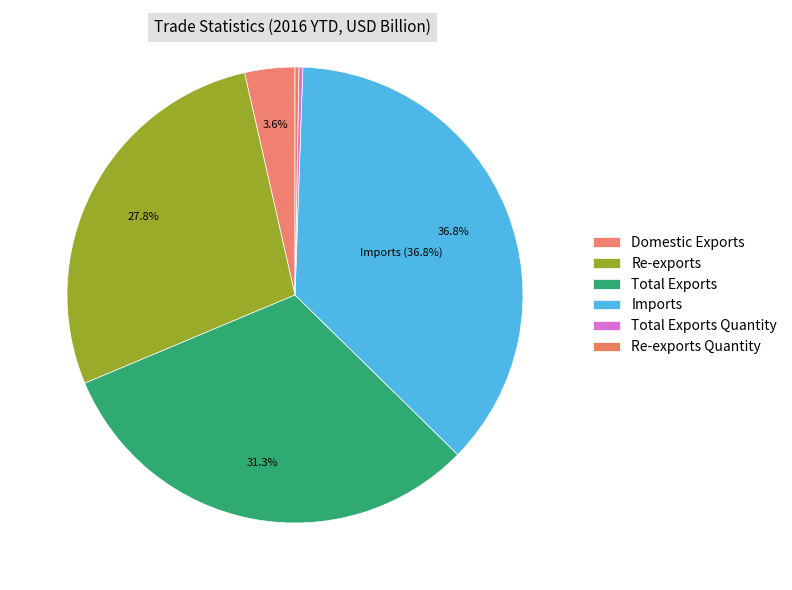

Is it true that Imports is 45% of the pie?

False